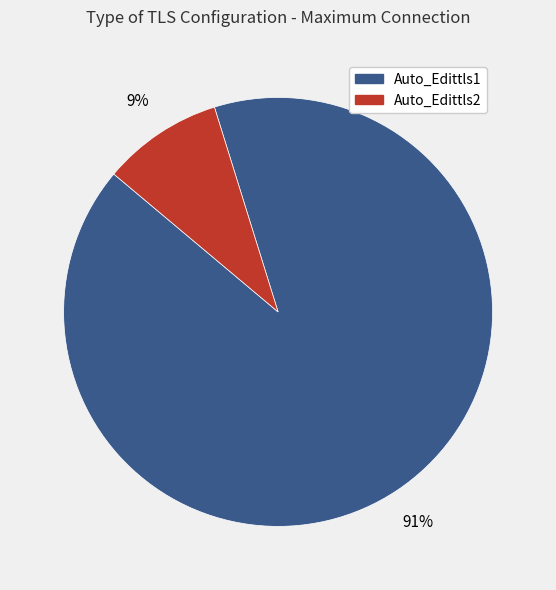

To the nearest percent, what portion does Auto_Edittls1 represent?

91%